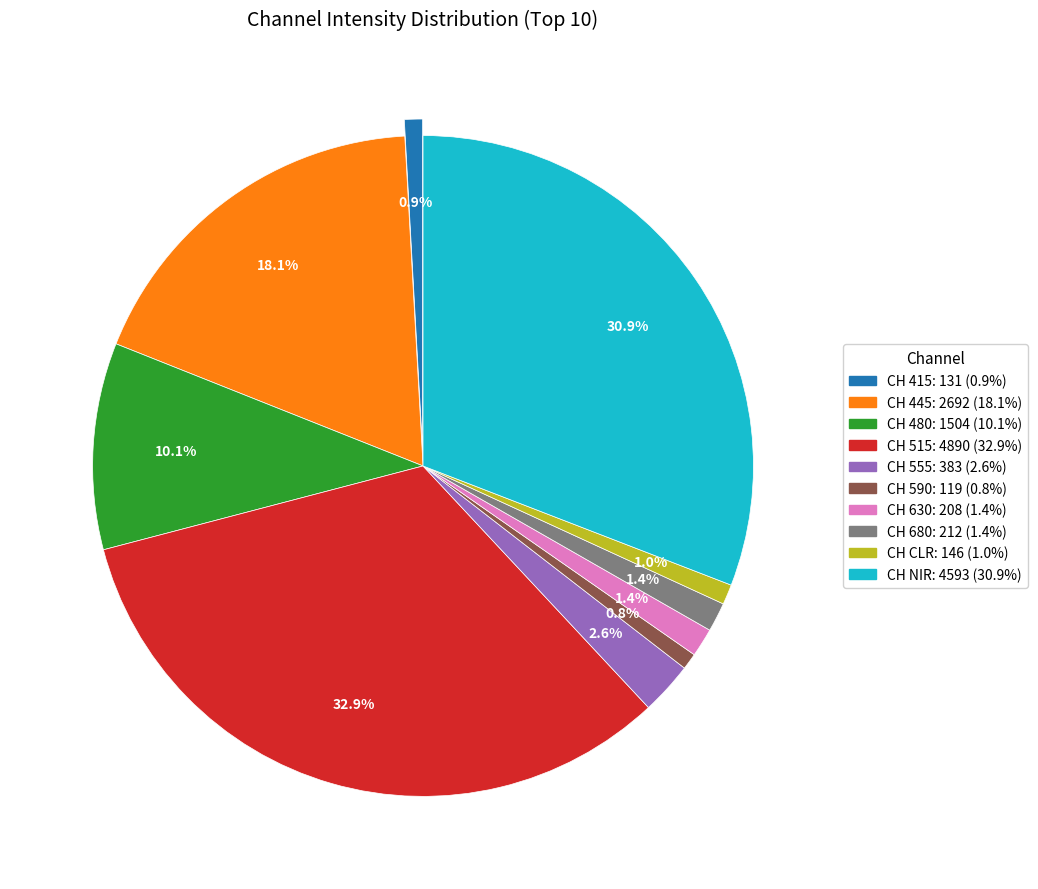

How many segments does this pie chart have?

10